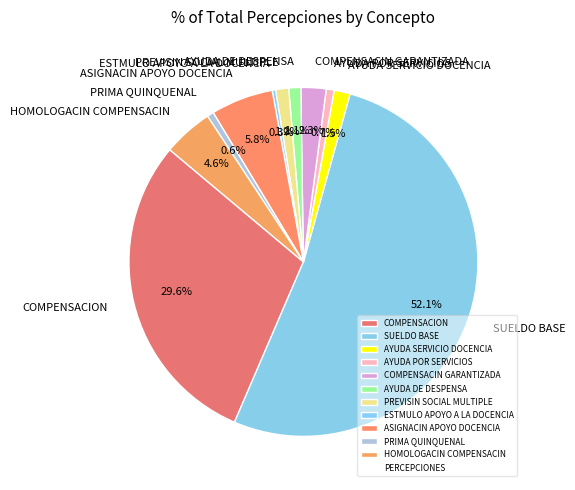

How much of the chart is everything except AYUDA POR SERVICIOS?

99.3%